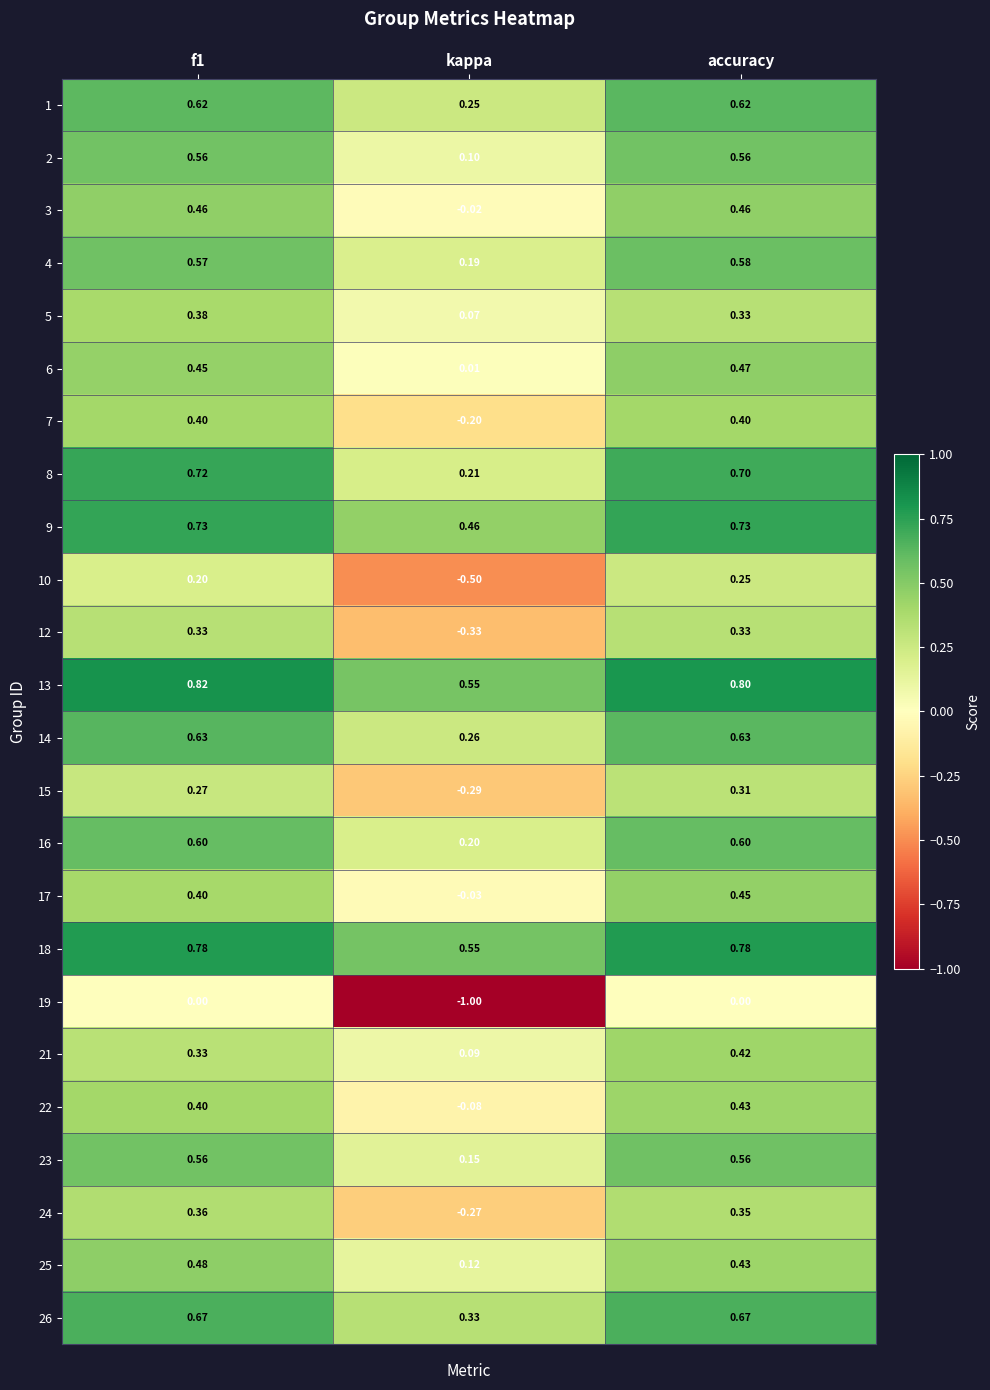

Which label corresponds to the smallest value in the chart?

kappa